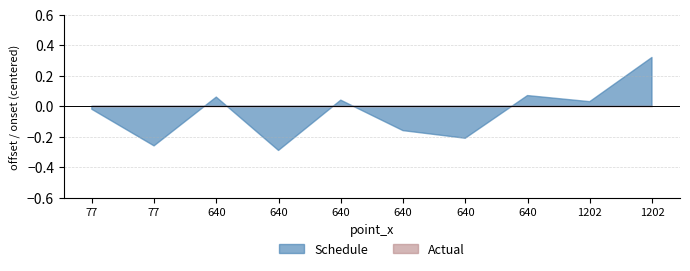

Which series has the widest spread of values?

Schedule